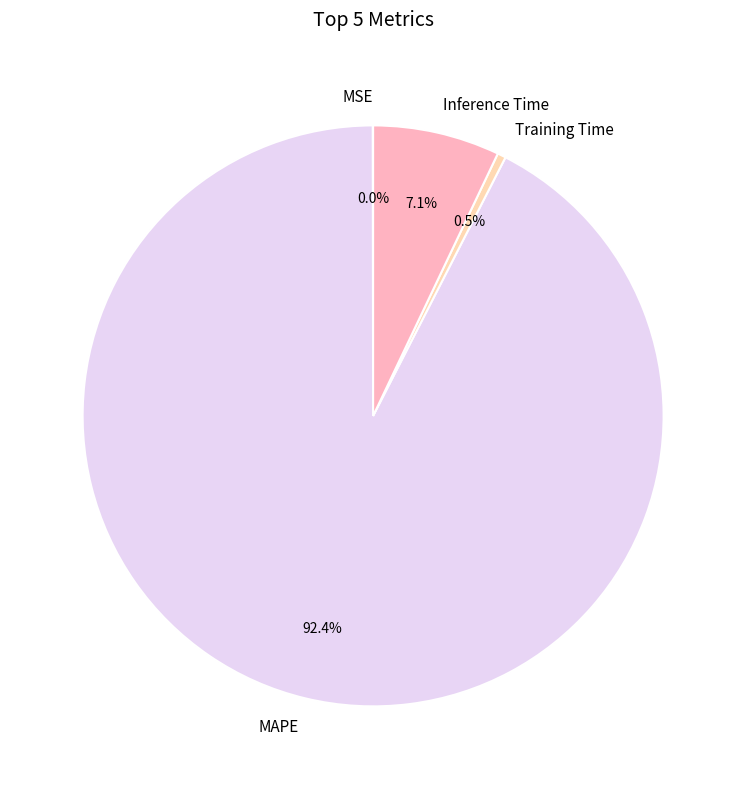

Which slice is the largest?

MAPE